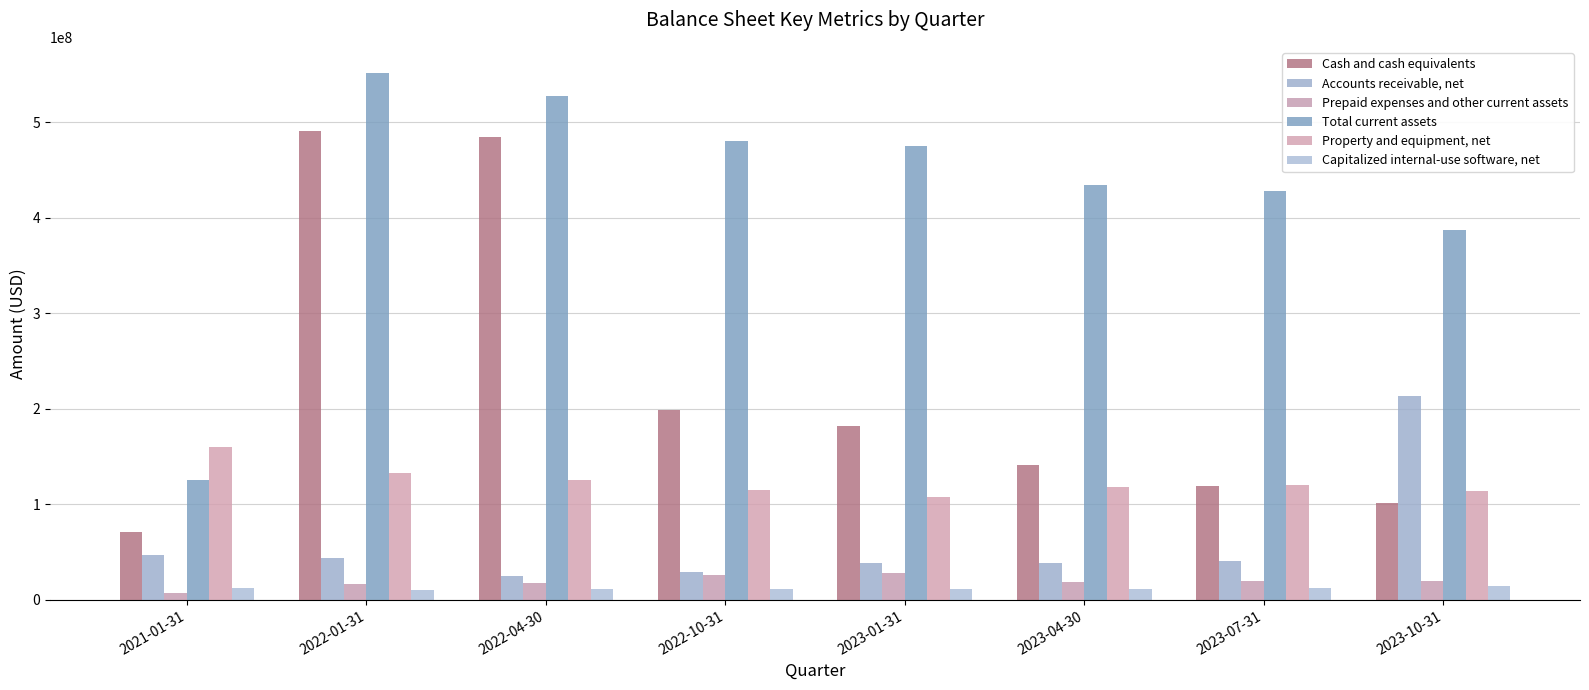

What is the spread (max minus min) of values at 2022-10-31?

469462000